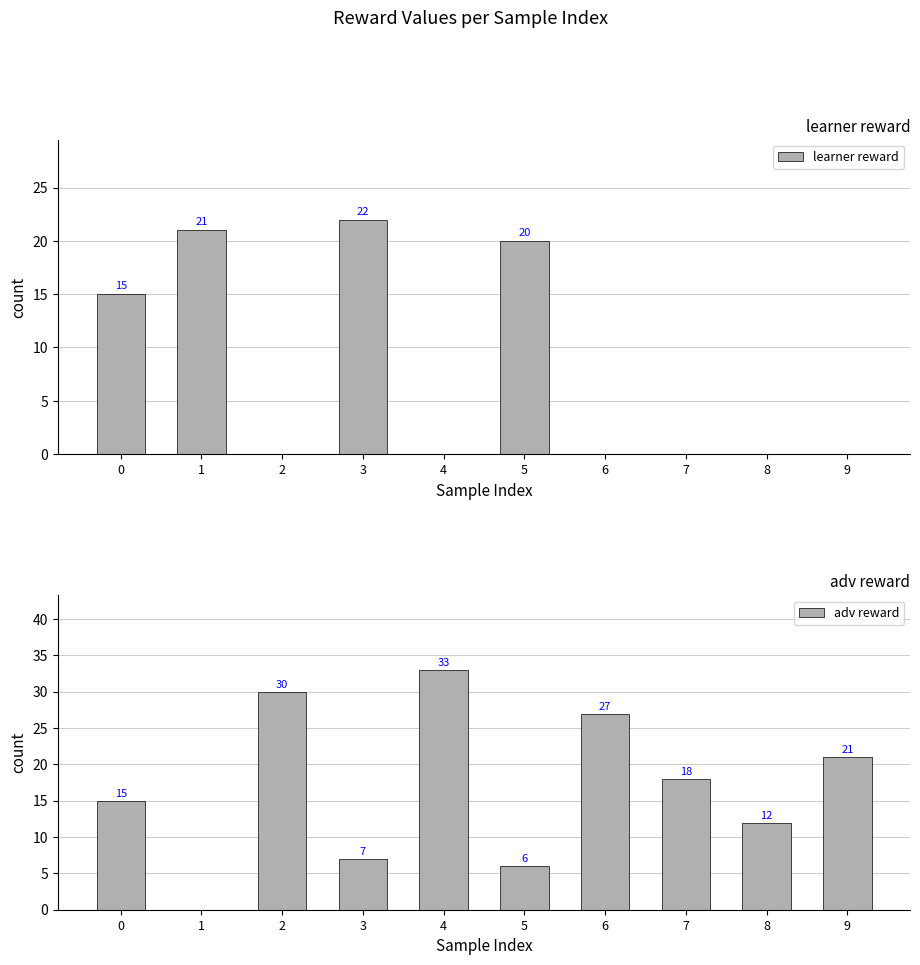

What is the total value across all series at 3?

29